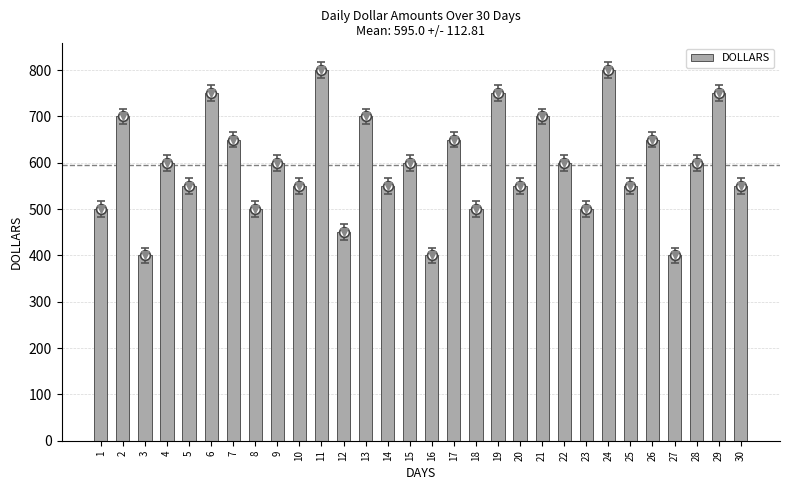

Which has a higher value, 17 or 23?

17